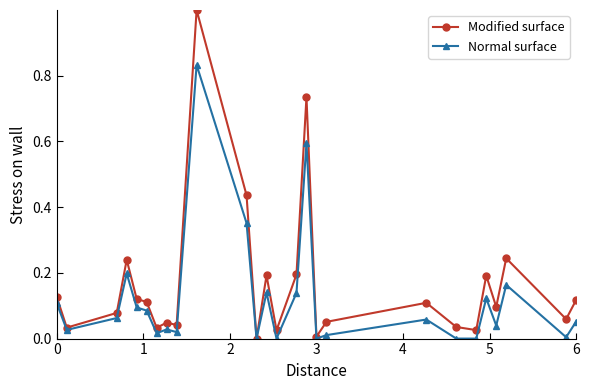

True or false: Normal surface has more than 2 interior local peaks.

True